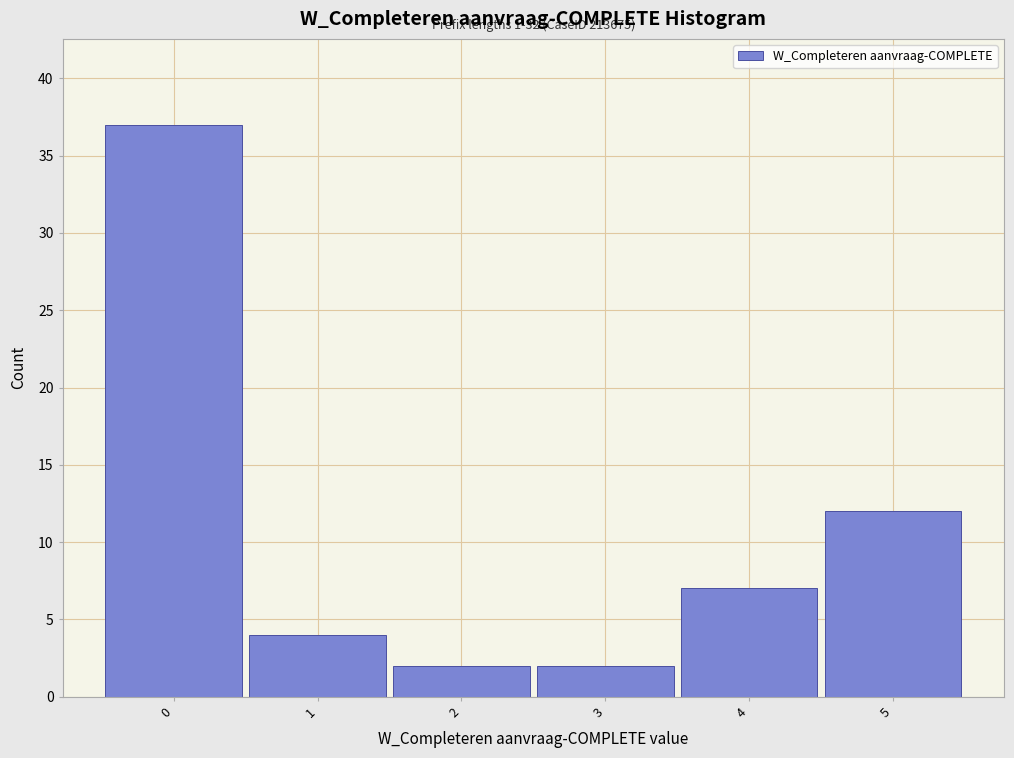

Over which range of the x-axis is the bar tallest?

-0.5 to 0.5